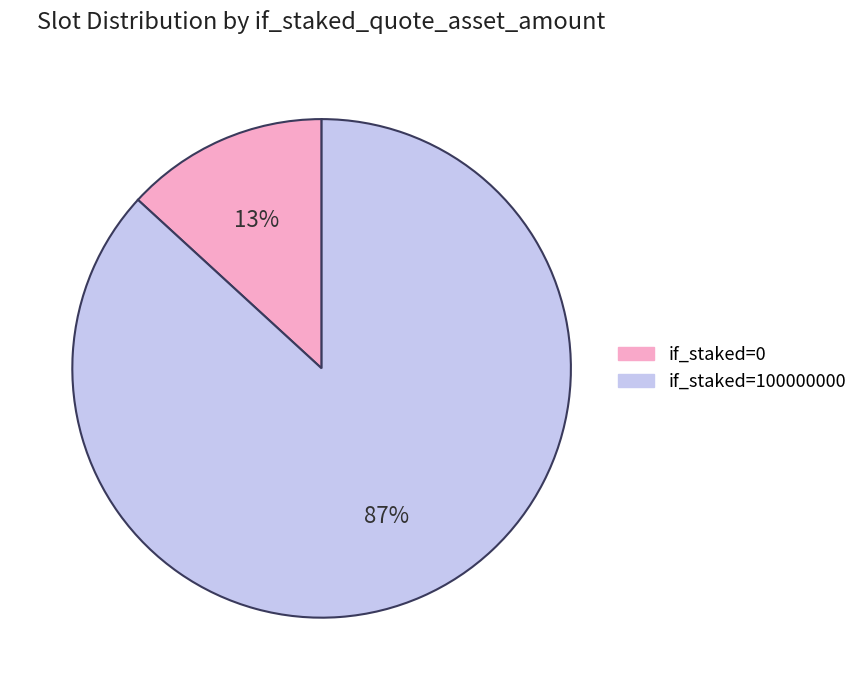

To the nearest percent, what is the average slice percentage?

50%